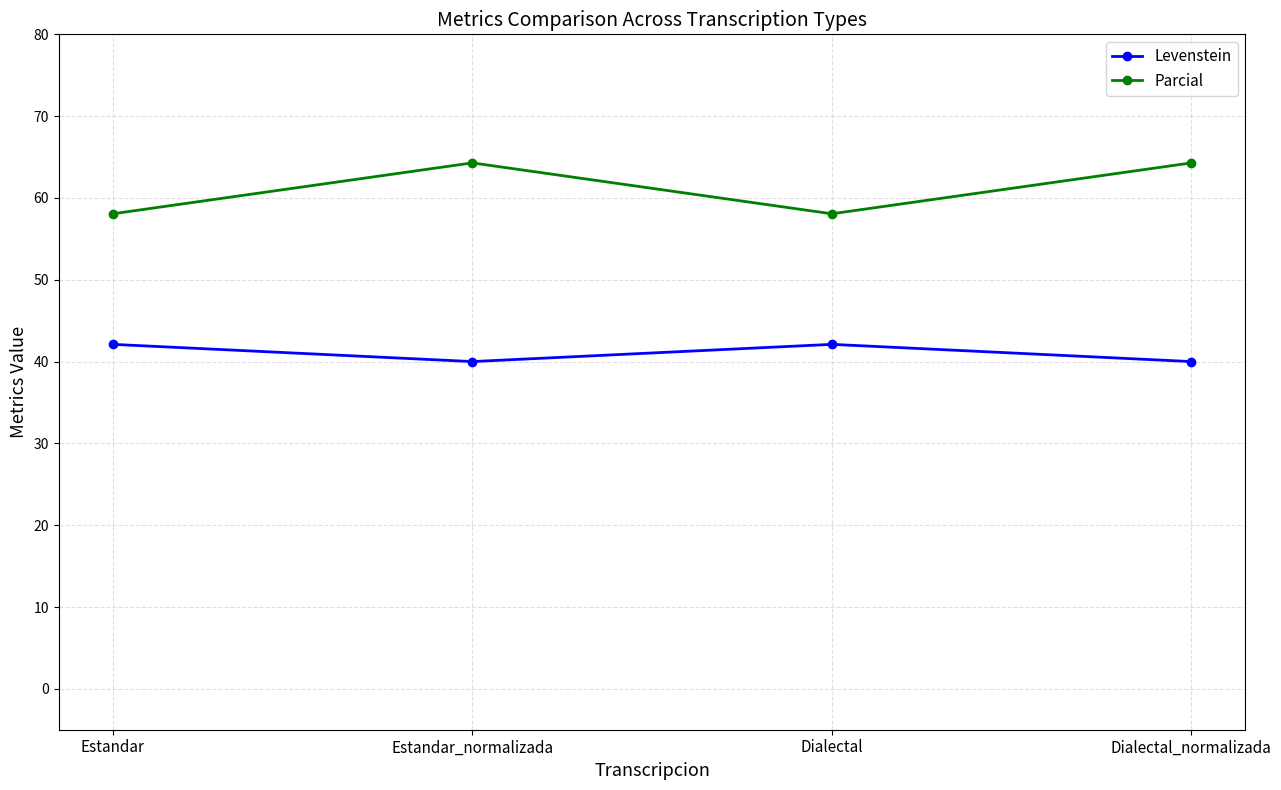

What is the label of the 1st point from the right?

Dialectal_normalizada